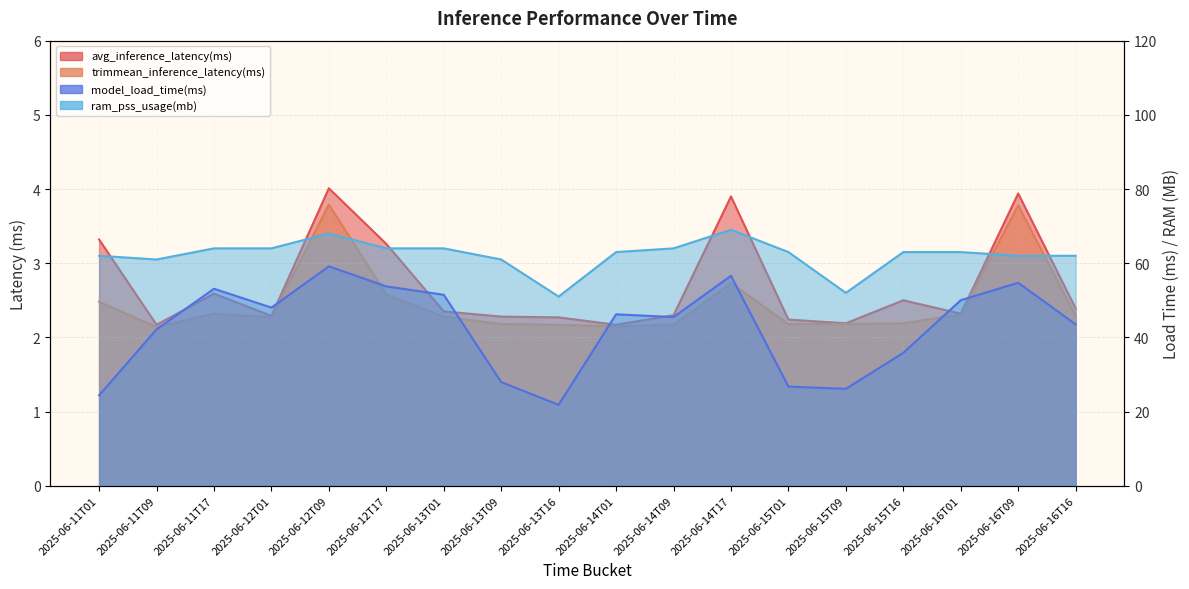

What is the average value of the trimmean_inference_latency(ms) series?

2.5